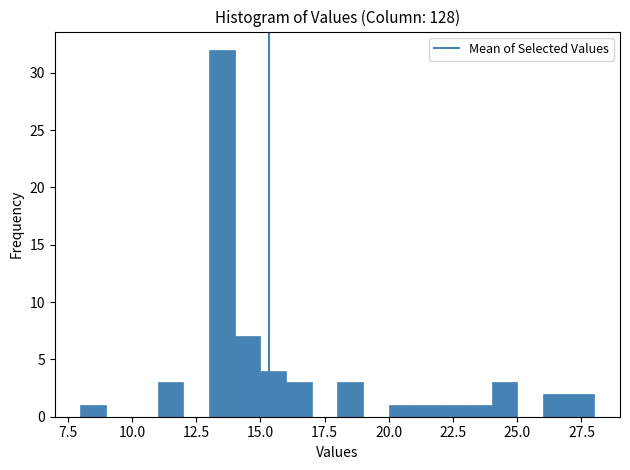

Read against the x-axis, roughly where is the centre of the tallest bar?

13.5